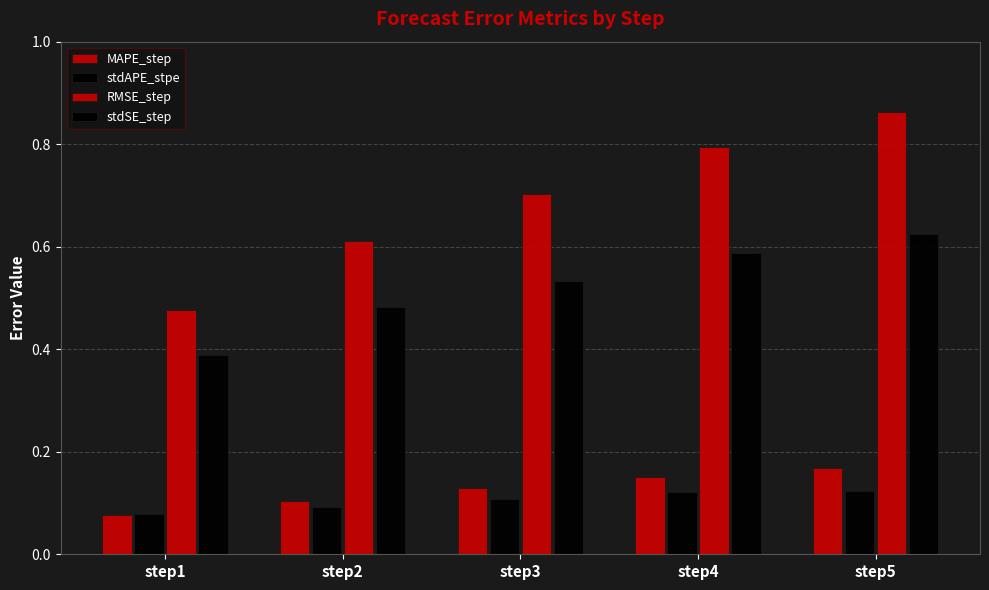

Is it true that stdAPE_stpe equals 0.1 at step1?

False